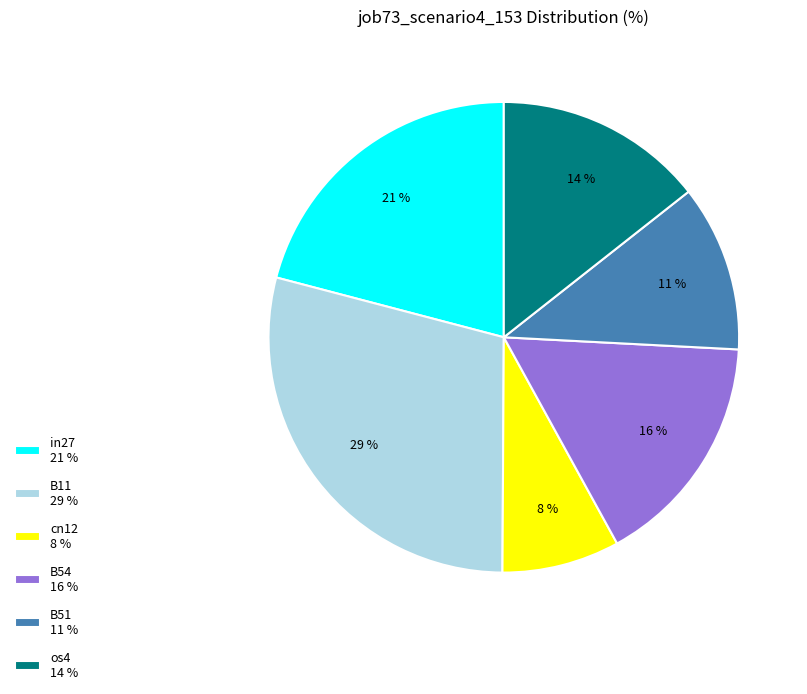

To the nearest percent, what is the average slice percentage?

17%